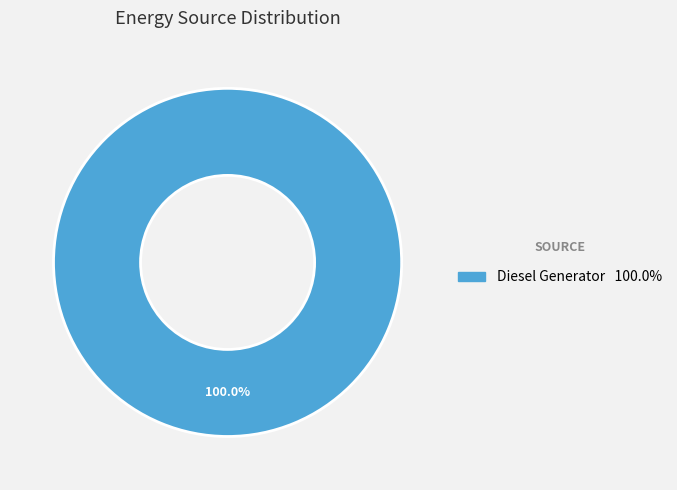

How many slices are in this pie chart?

1